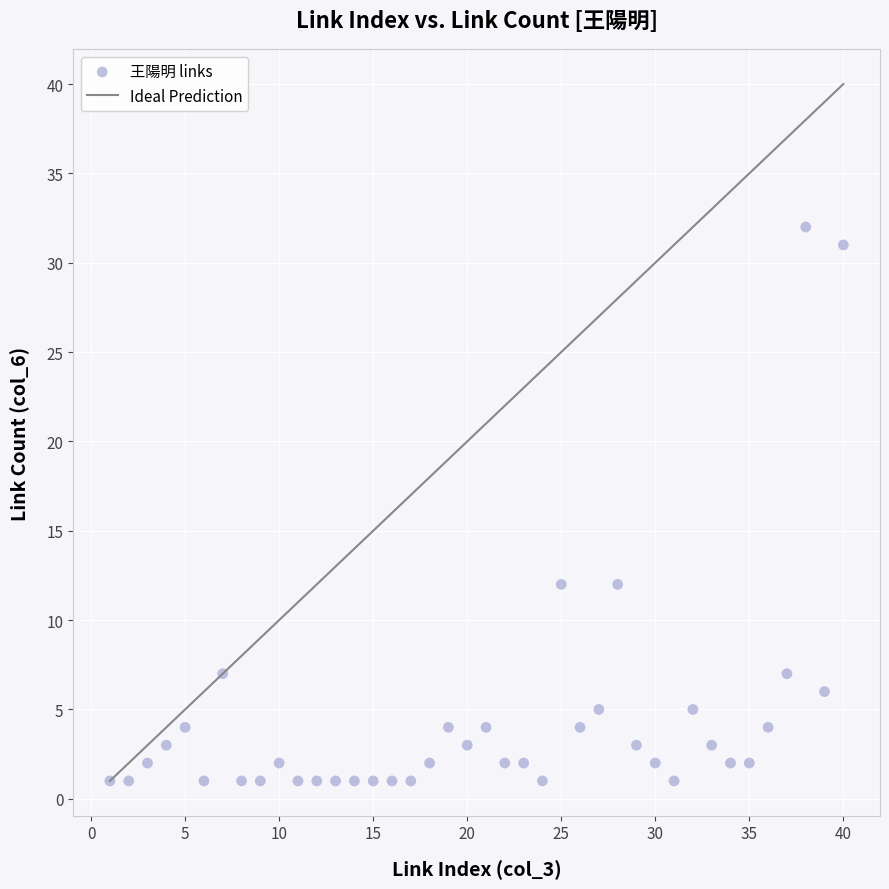

What is the range of X values (max minus min)?

39